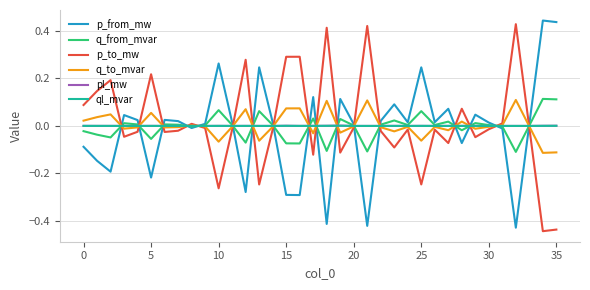

True or false: p_to_mw and p_from_mw cross at least once.

True